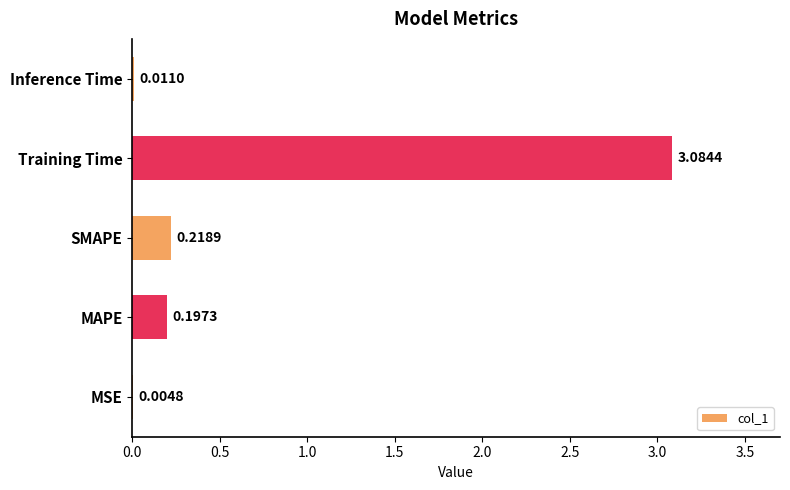

What is the average value?

0.7